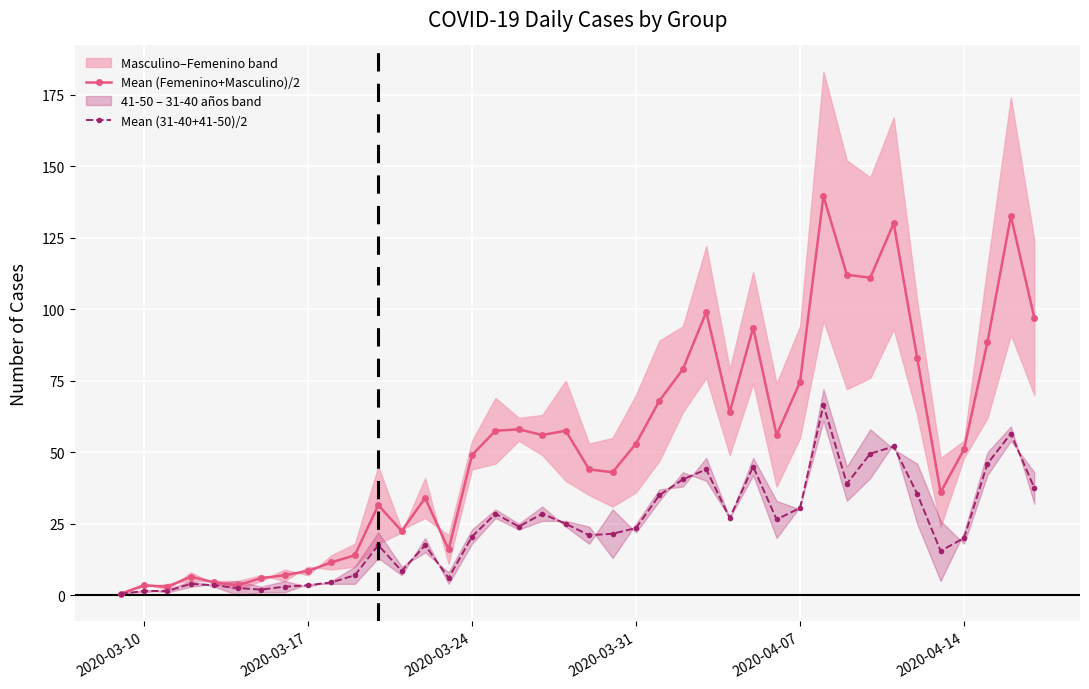

How many data points in Mean (Femenino+Masculino)/2 are above 53?

19